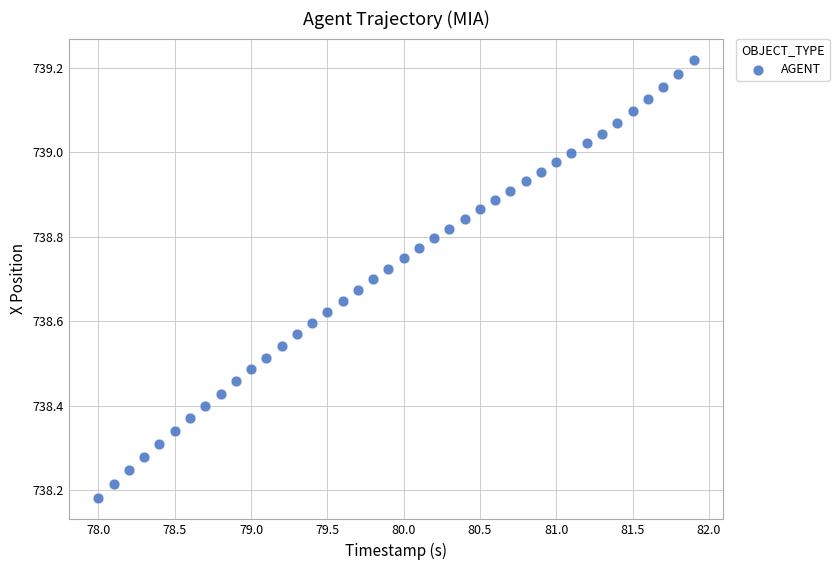

What is the range of X values (max minus min)?

3.9